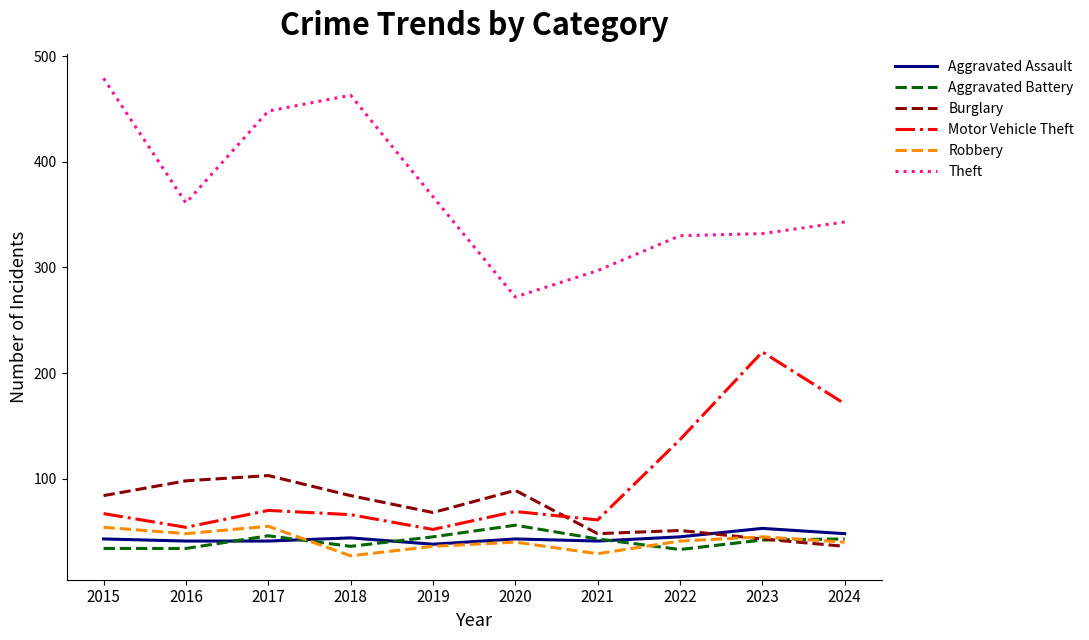

True or false: Theft and Aggravated Battery cross at least once.

False